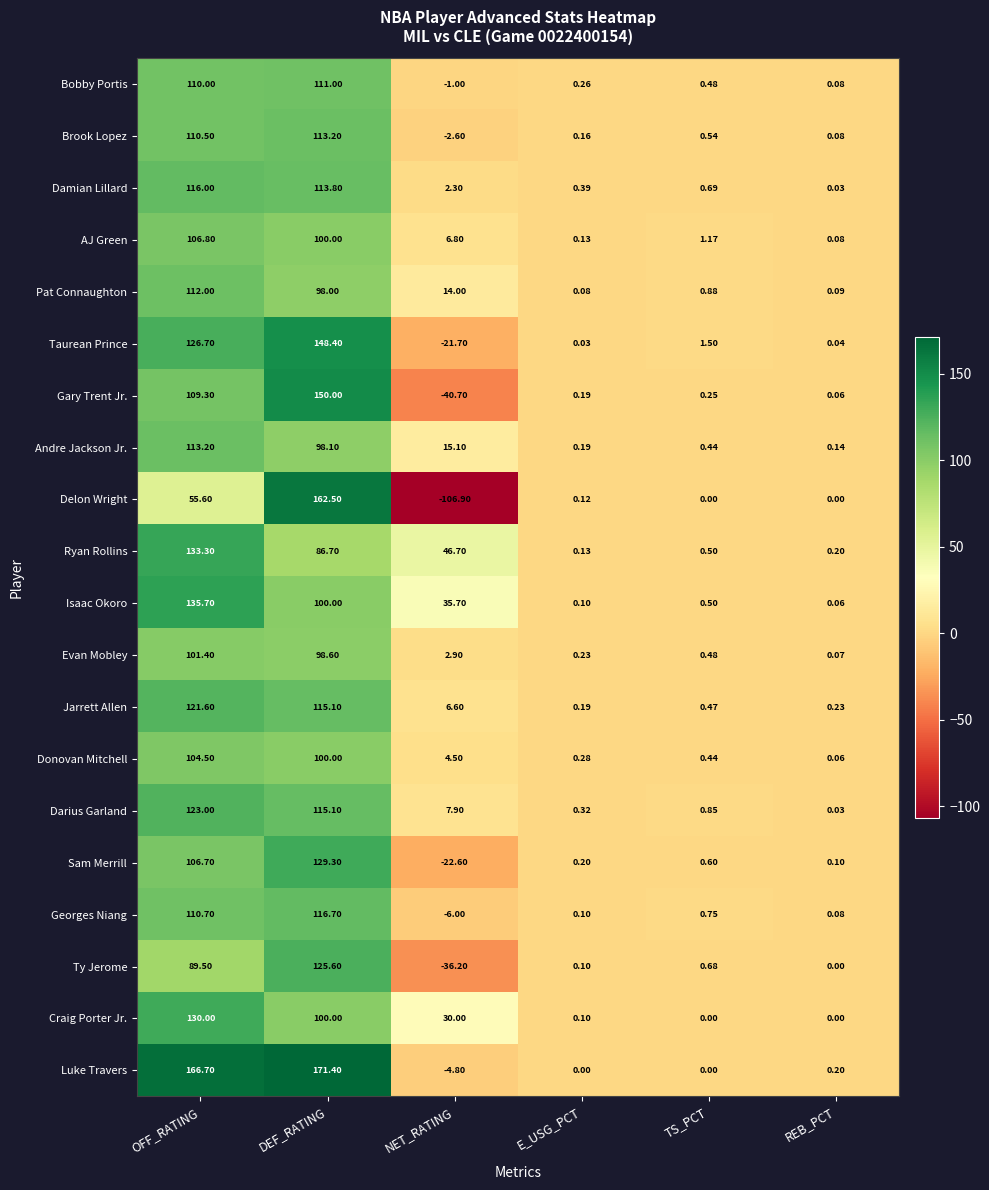

Which series has the largest range (max minus min)?

Delon Wright